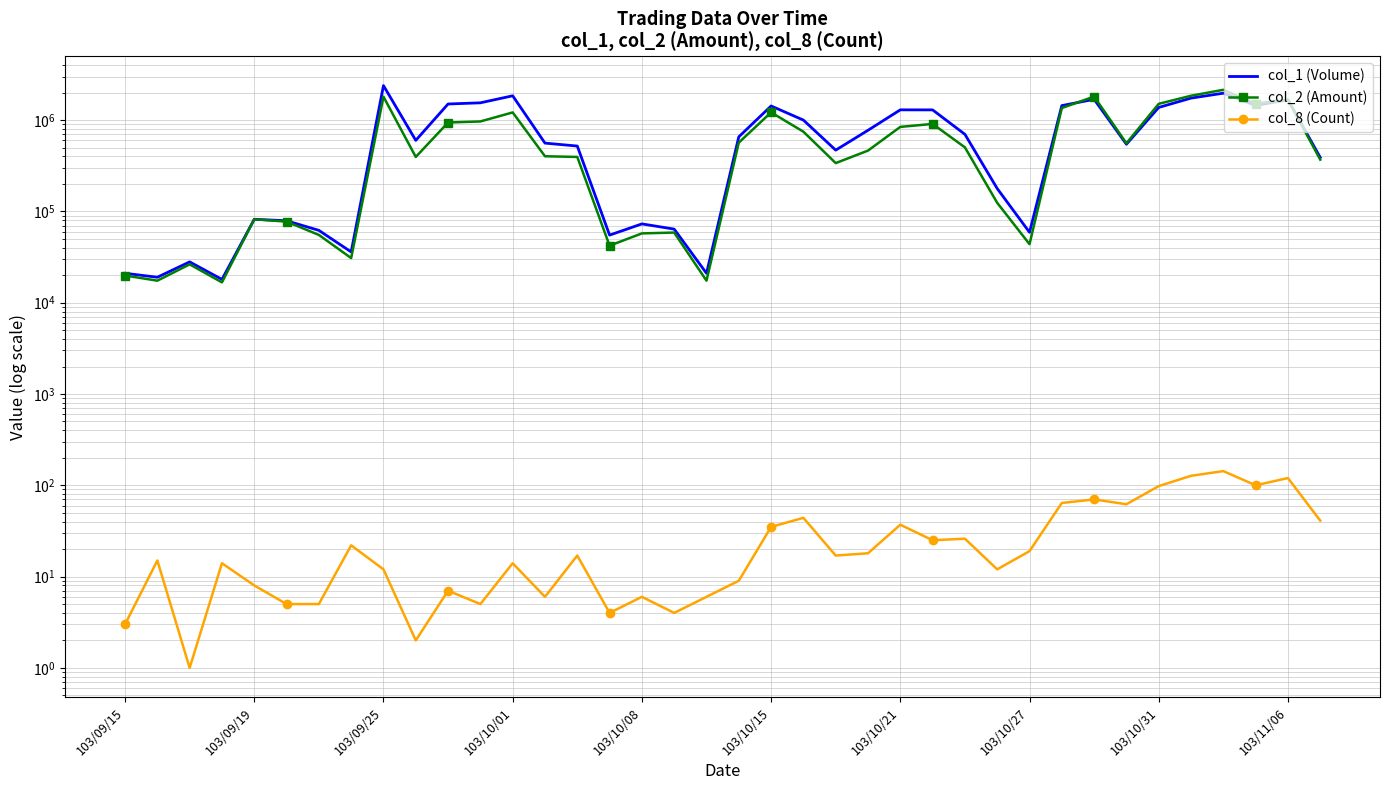

What is the total value across all series at 103/09/15?

40853